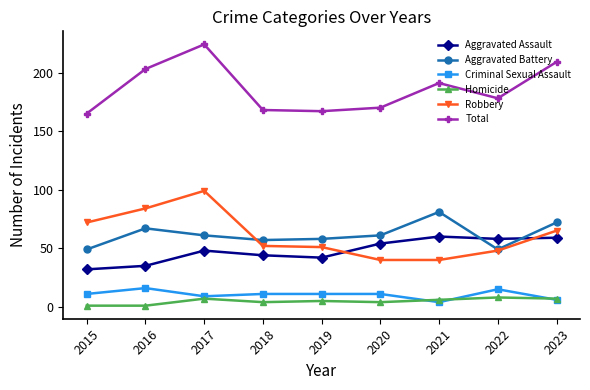

True or false: Aggravated Assault has a value of 79 at 2023.

False